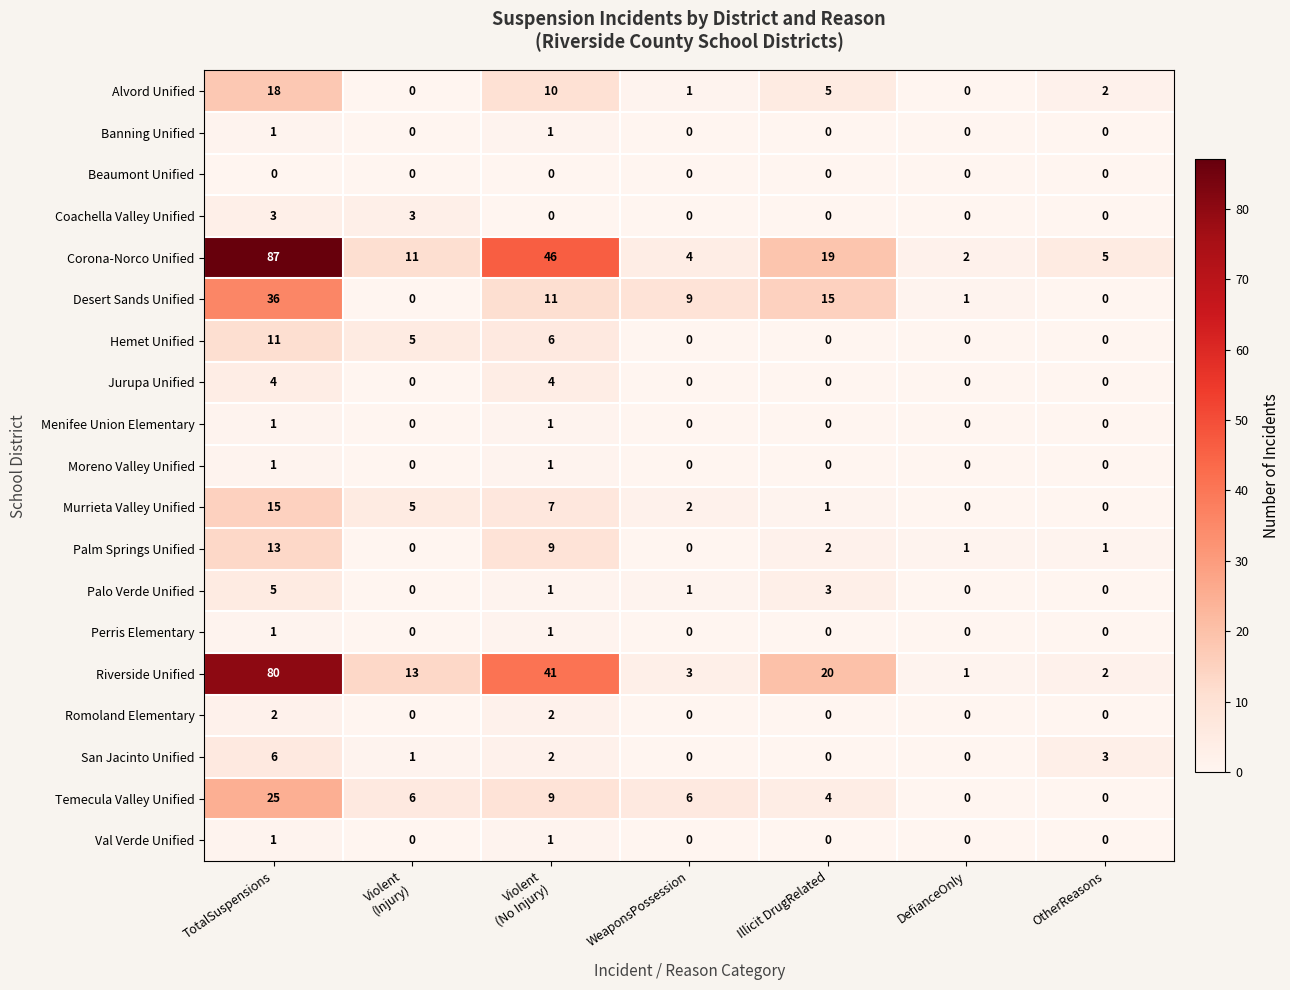

The value of Jurupa Unified at DefianceOnly is 2. True or false?

False